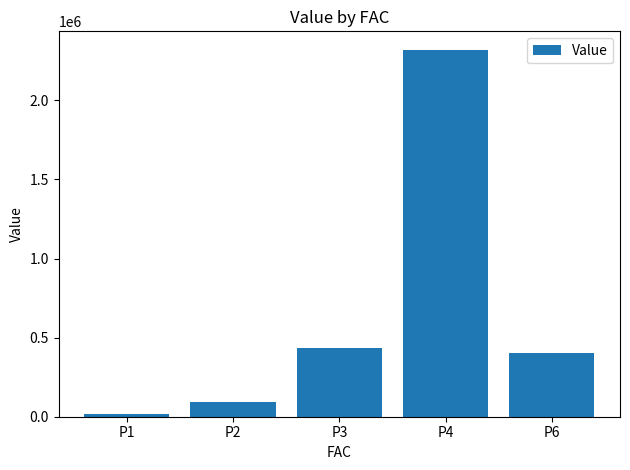

What is the smallest value displayed?

17941.2